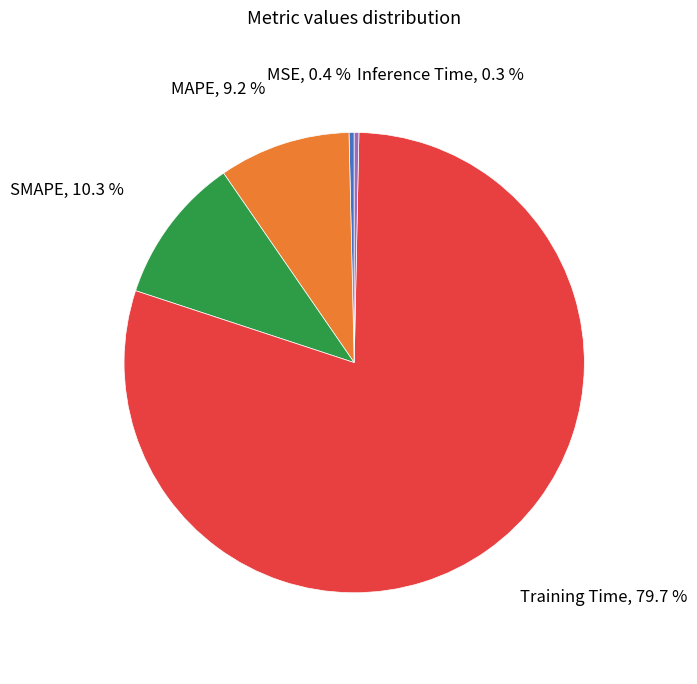

How many slices are in this pie chart?

5